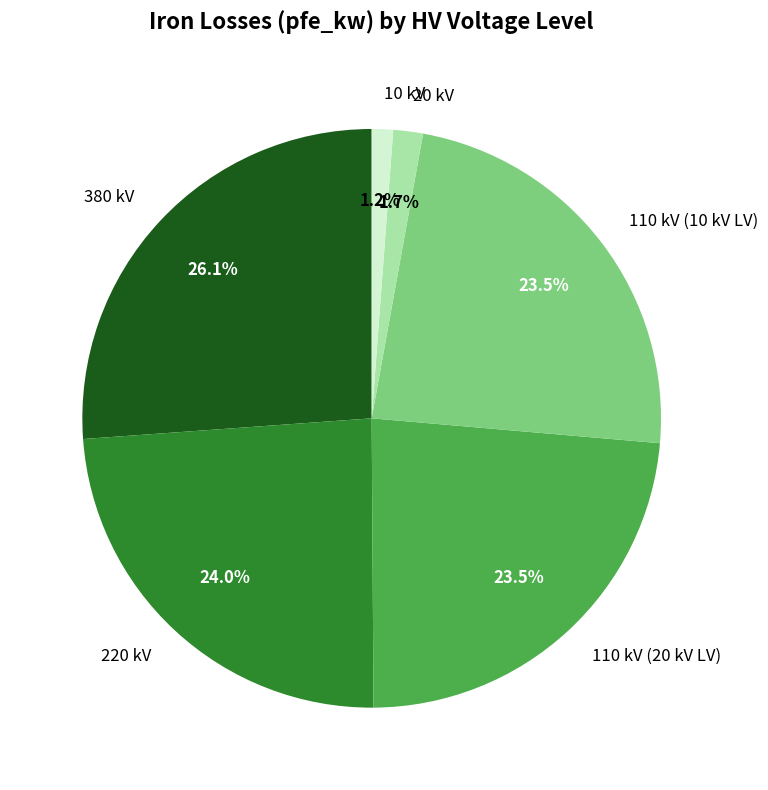

Does 20 kV represent more than half of the total?

No